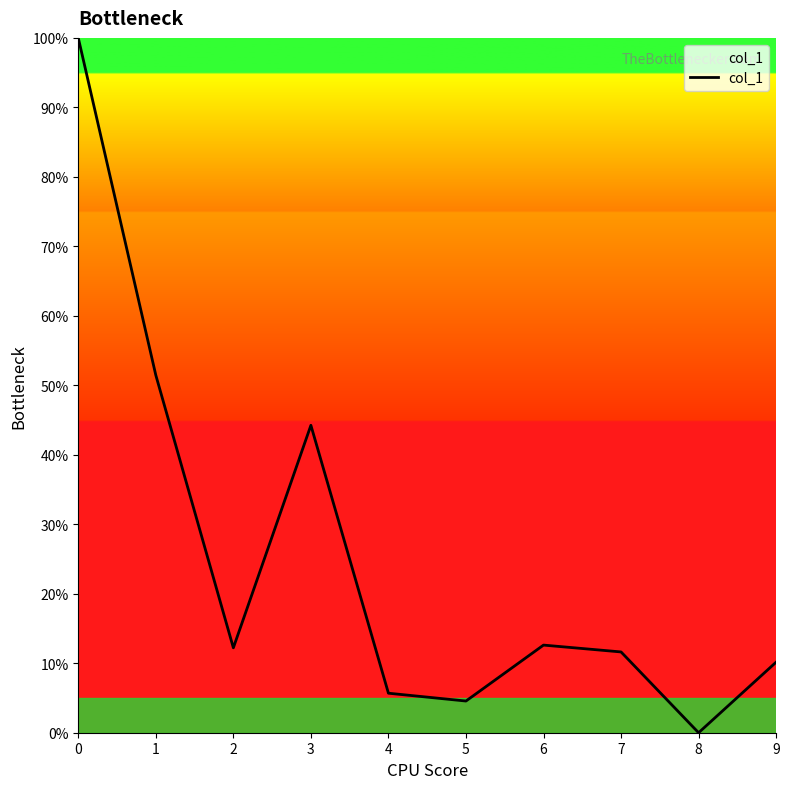

The value at 0 is 44.9. True or false?

False